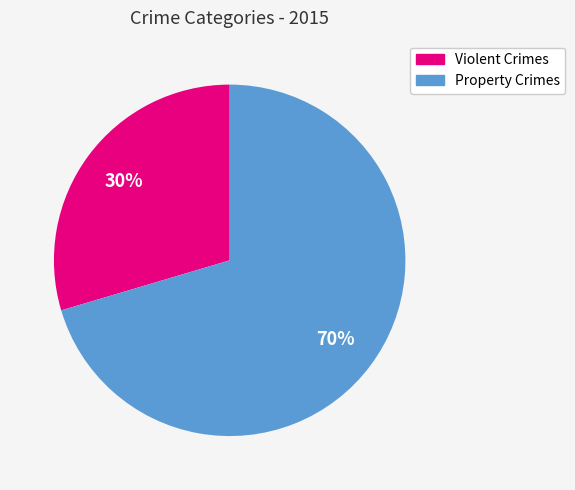

Does any single category account for the majority?

Yes